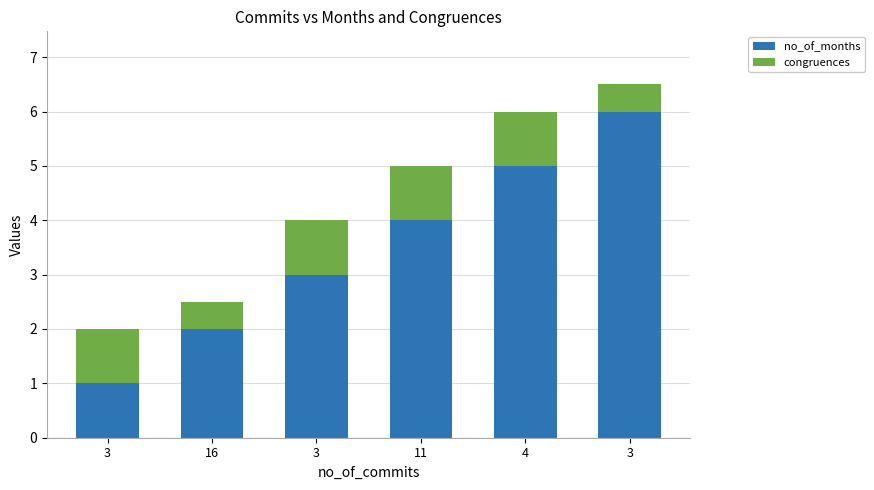

Count the number of categories in the chart.

6